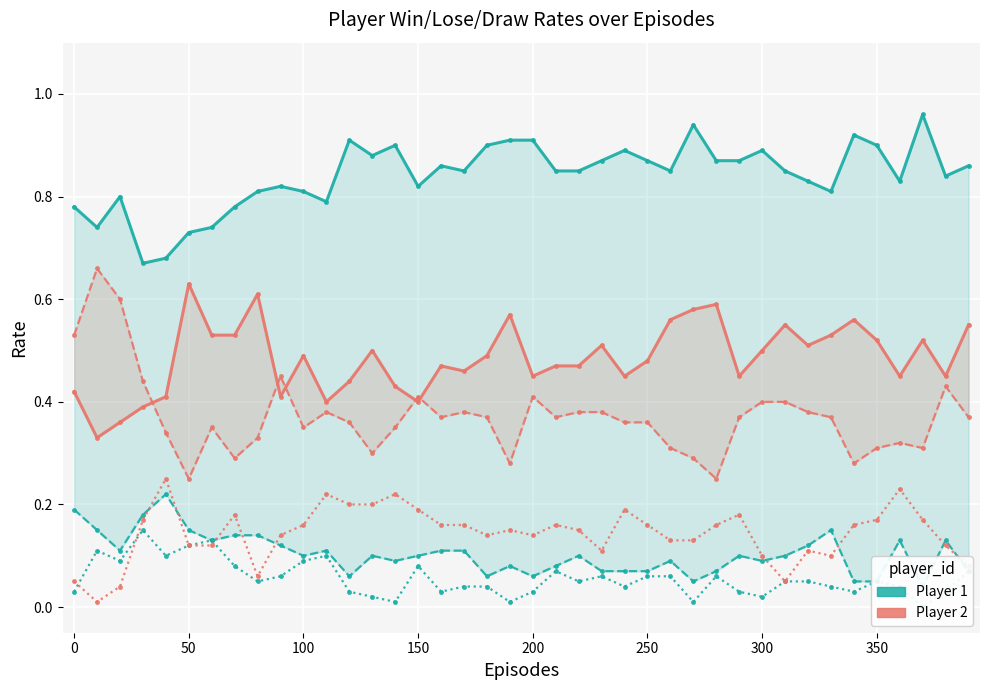

What is the maximum value for P1-Win?

1.0